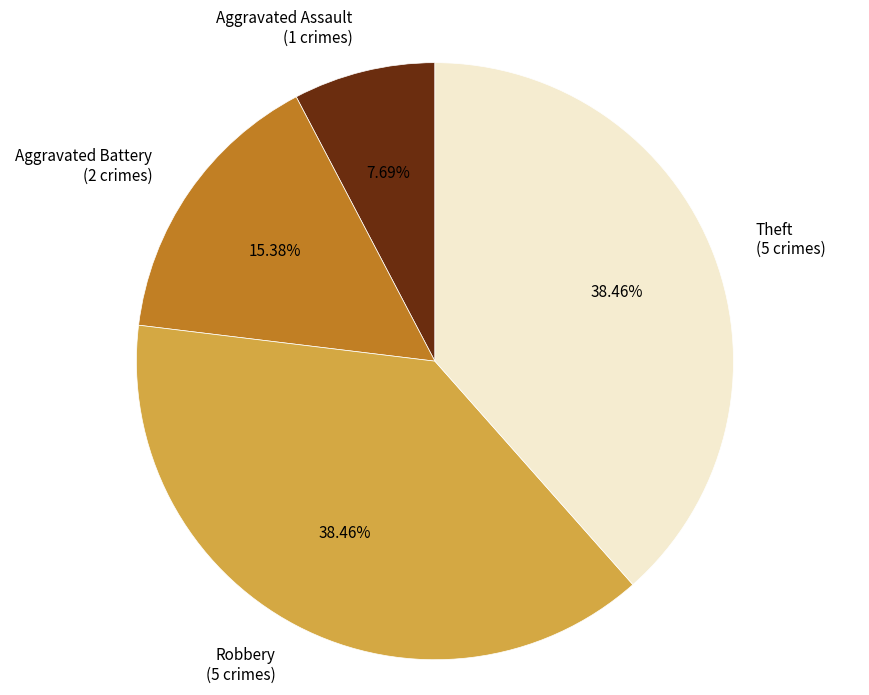

To the nearest percent, what is the difference between the Aggravated Assault and Robbery slice percentages?

31%